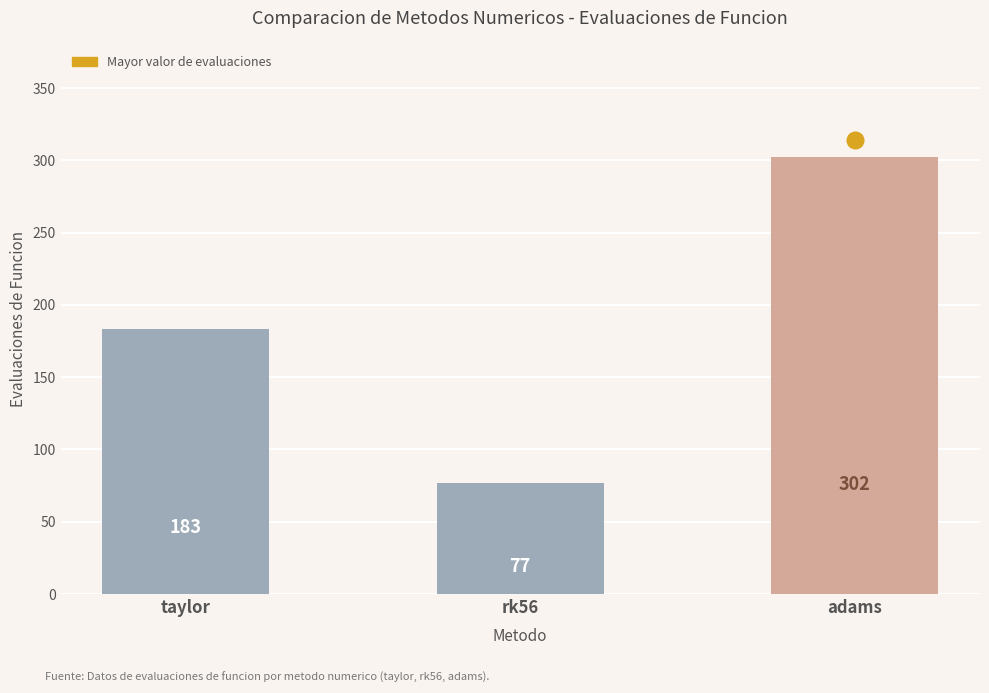

Rank the categories by value from lowest to highest.

rk56, taylor, adams